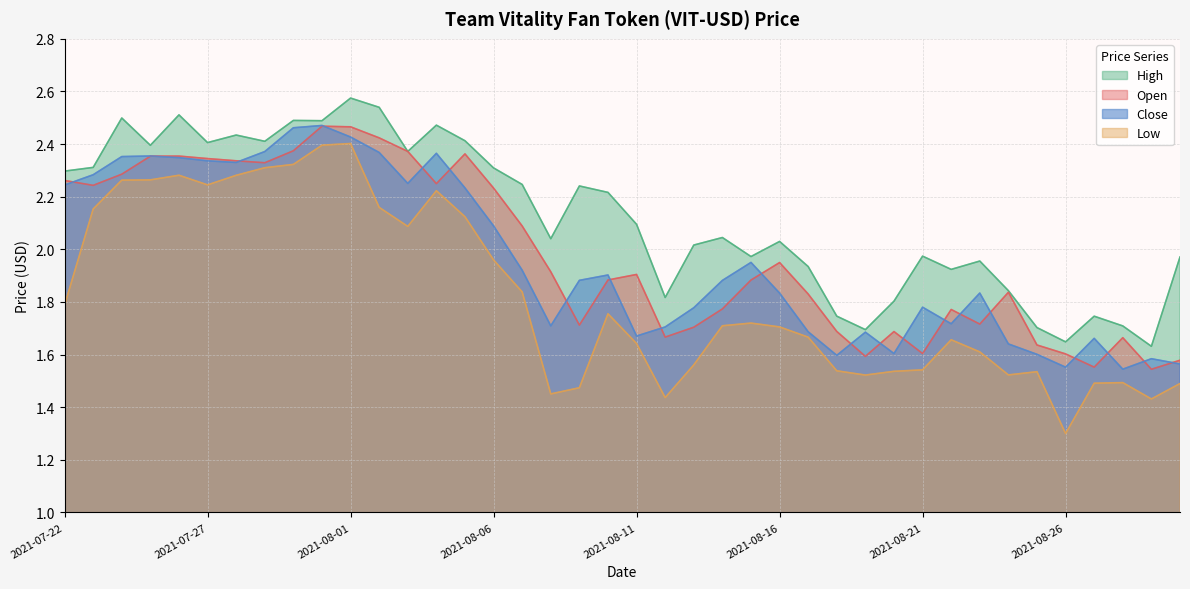

How many lines are shown in the chart?

4